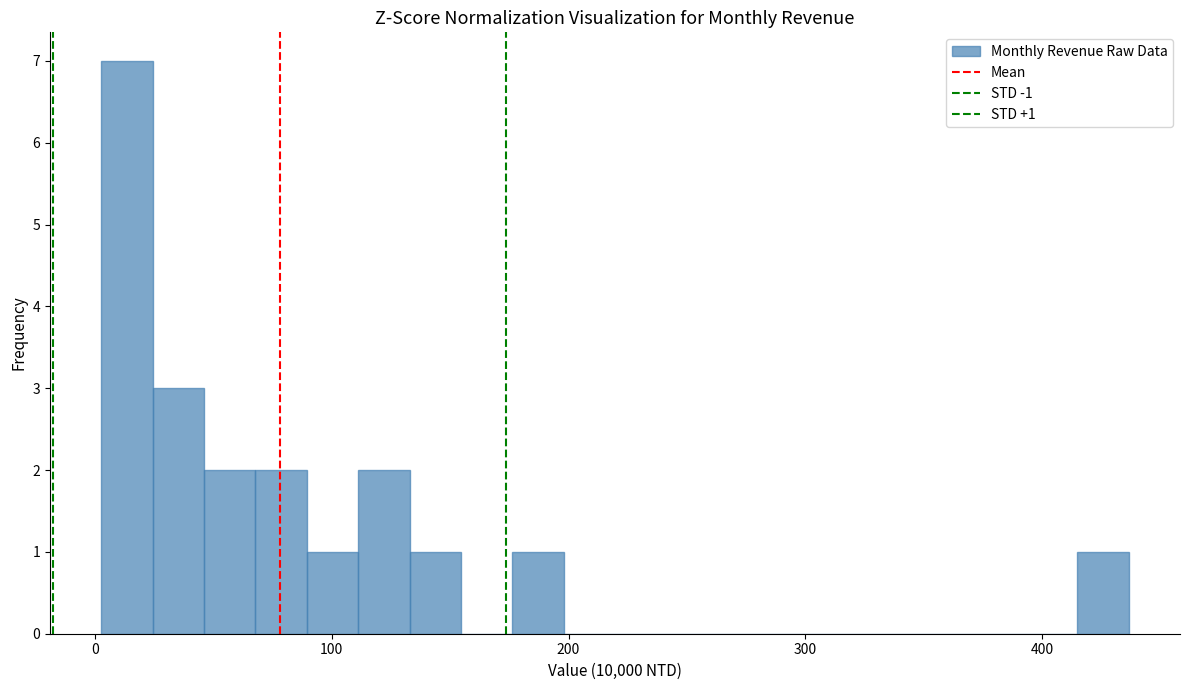

Around what value on the x-axis is the tallest bar? Give the approximate position of its centre, as read against the axis.

10